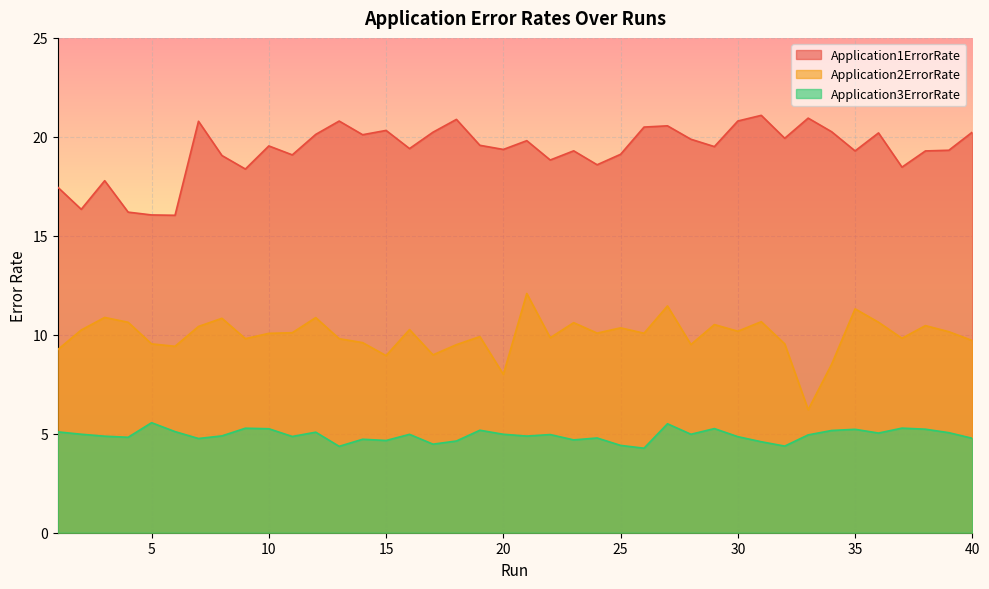

At how many categories does at least one series exceed 11?

40